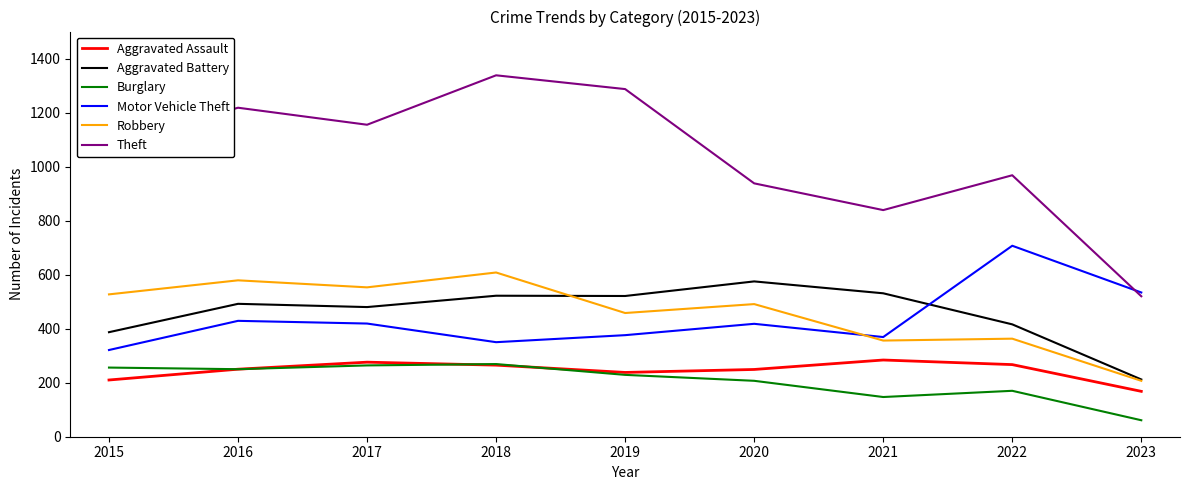

Rank the series by their maximum value, from lowest to highest.

Burglary, Aggravated Assault, Aggravated Battery, Robbery, Motor Vehicle Theft, Theft